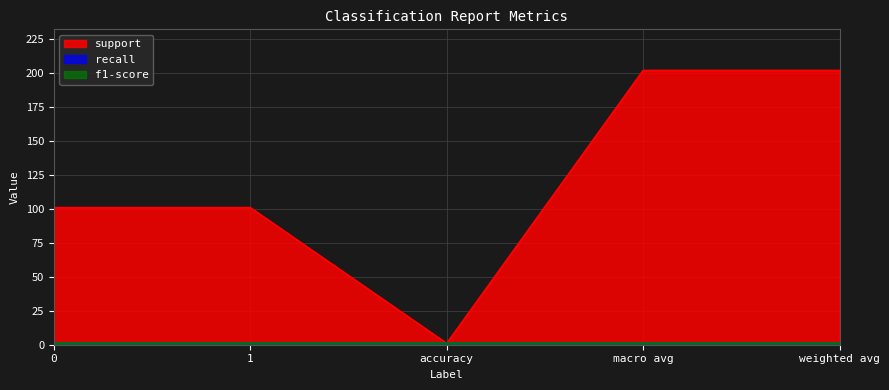

Is it true that support equals 117 at macro avg?

False